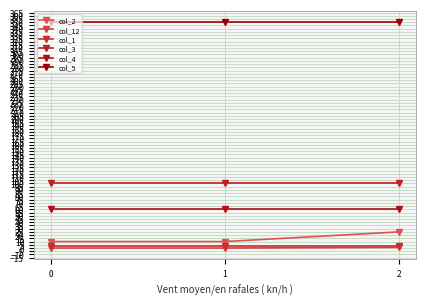

Reading left to right, what are all the values shown in this chart?

col_2: 0=10	1=10	2=25
col_12: 0=0	1=0	2=1
col_1: 0=3	1=3	2=3
col_3: 0=100	1=100	2=100
col_4: 0=60	1=60	2=60
col_5: 0=350	1=350	2=350